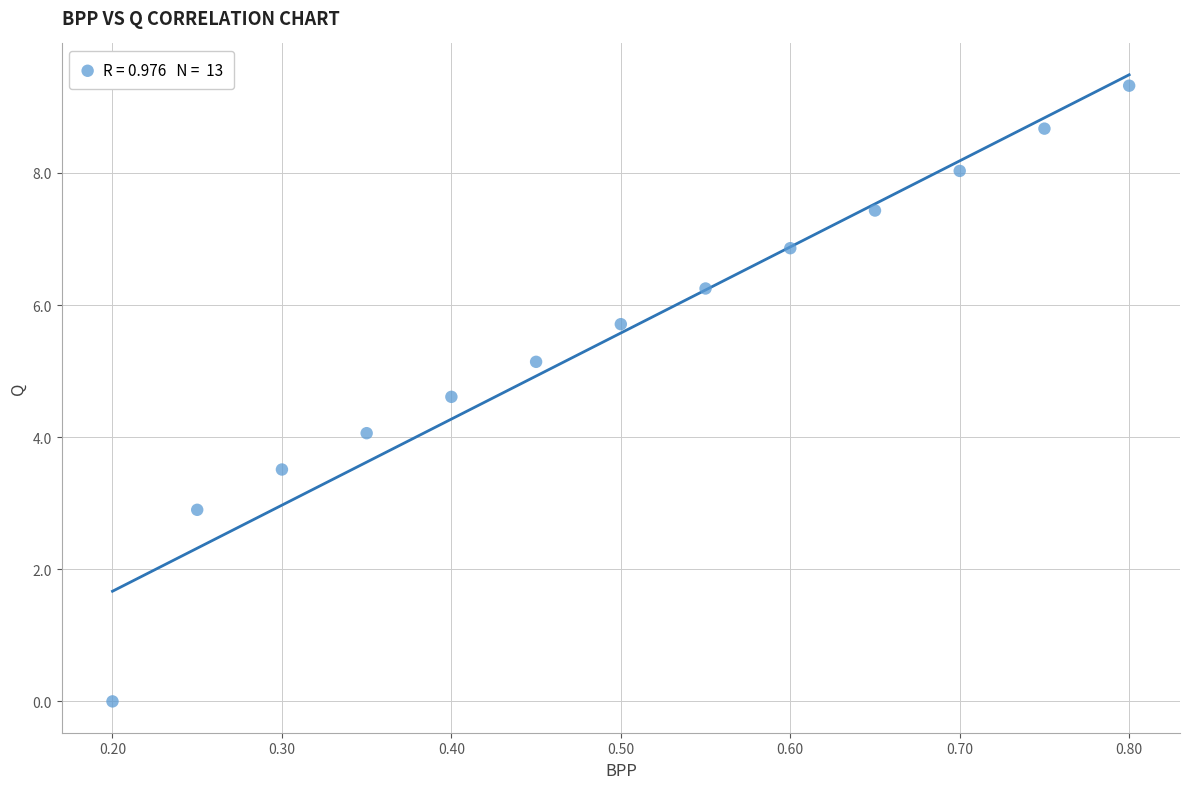

What is the range of Y values (max minus min)?

9.3